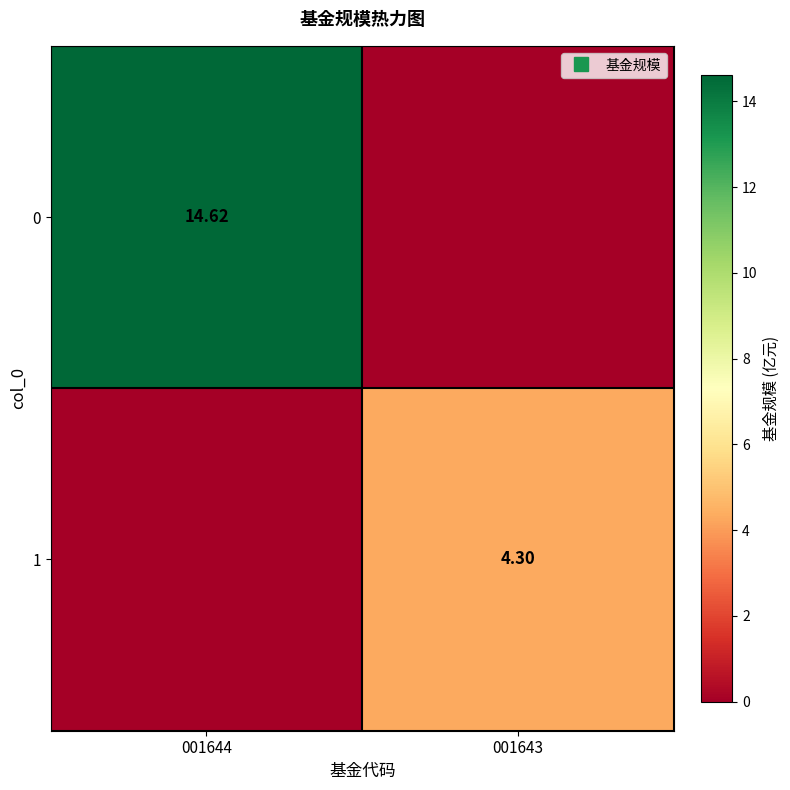

At how many categories does at least one series exceed 5?

1